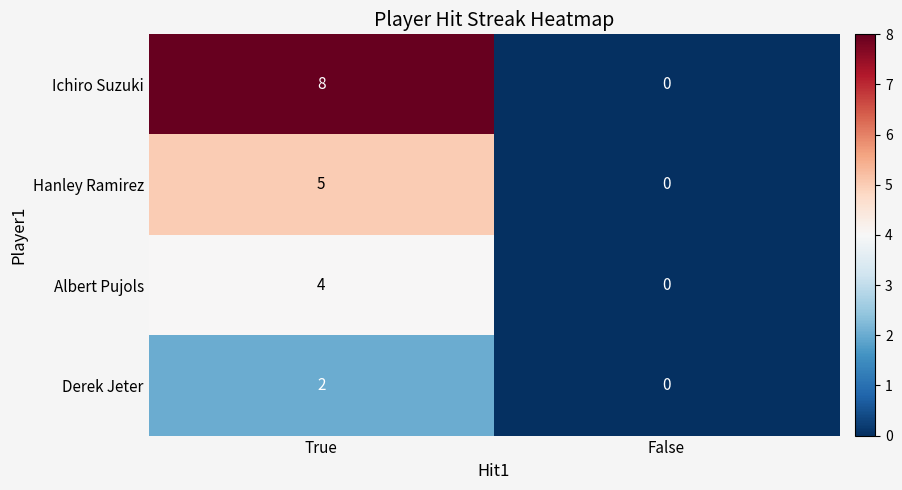

What is the difference between the highest and lowest values at True?

6